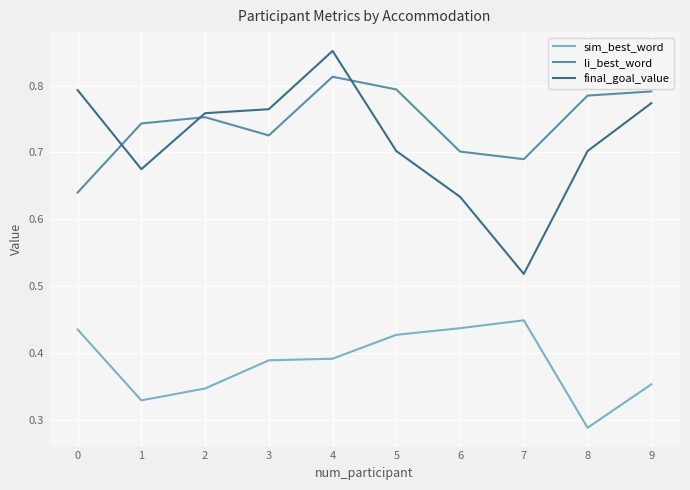

List the series in order of their peak value, highest first.

final_goal_value, li_best_word, sim_best_word